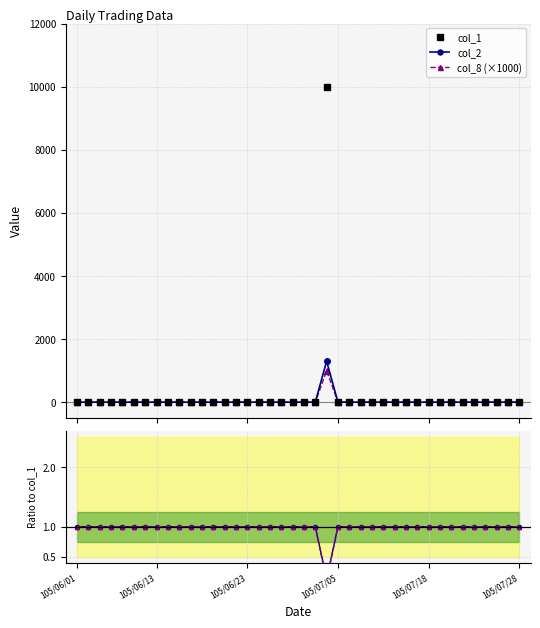

List the series in order of their peak value, highest first.

col_1, col_2, col_8 (×1000), col_2 / col_1, col_8×1k / col_1